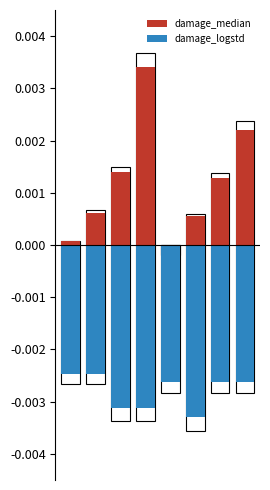

At 5, list the series in order from largest to smallest.

damage_median, damage_logstd